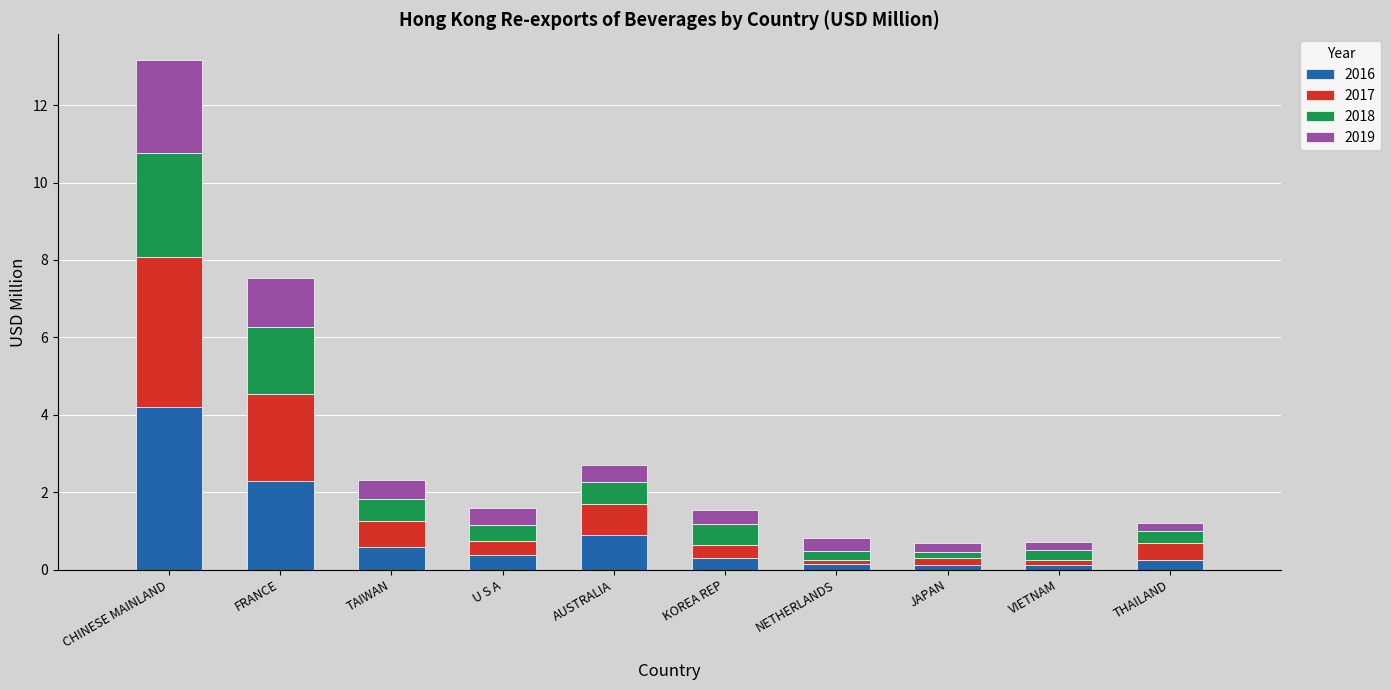

At which category is the sum across all series the highest?

CHINESE MAINLAND